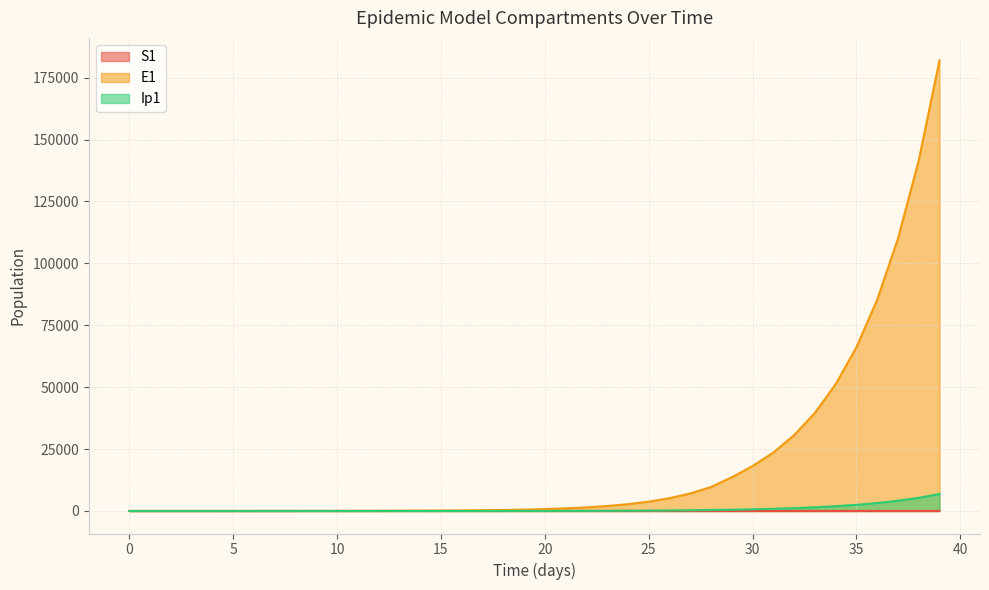

Does the chart display data point markers on the line(s)?

No